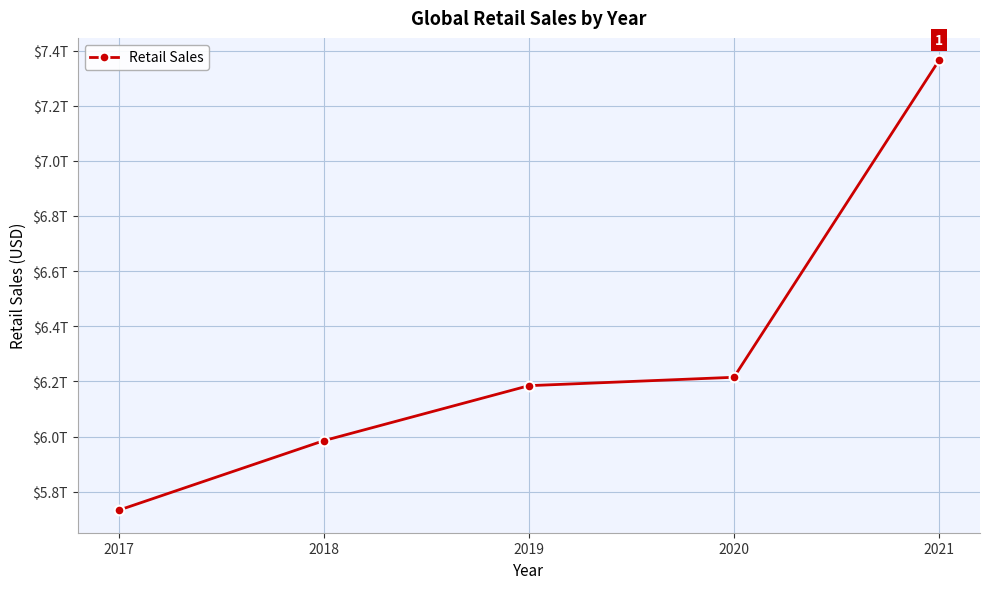

List the labels in order of value, smallest first.

2017, 2018, 2019, 2020, 2021